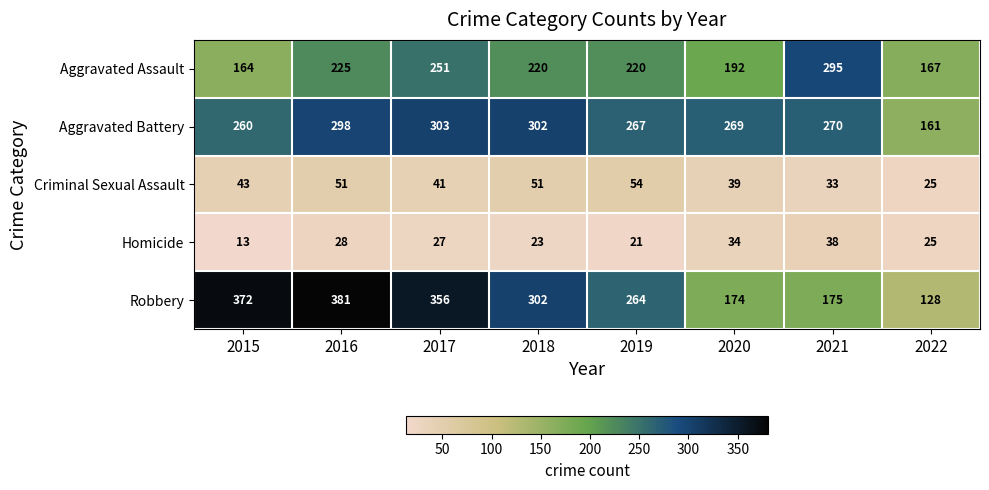

What is the sum of all Robbery values?

2152